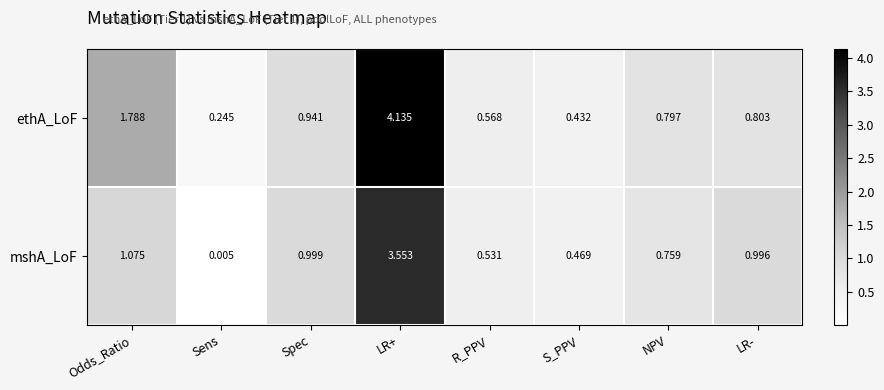

Which series changed the most between Spec and NPV?

mshA_LoF